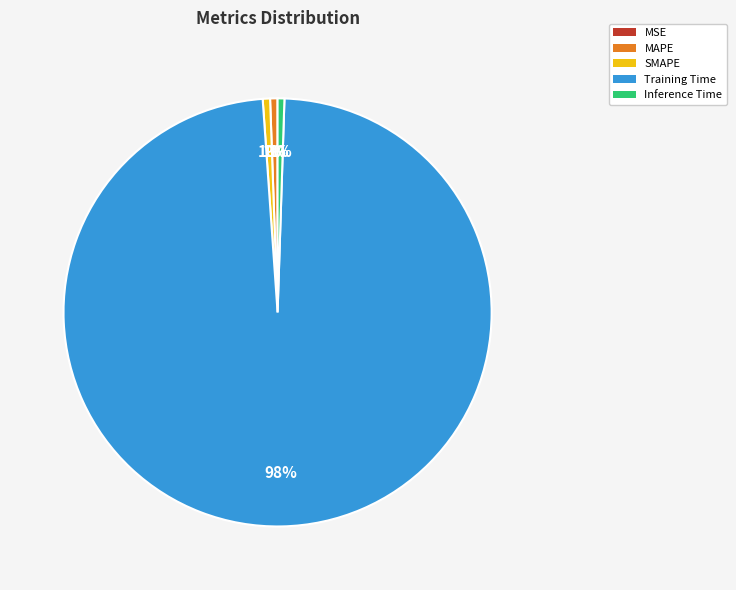

To the nearest percent, what is the average slice percentage?

20%